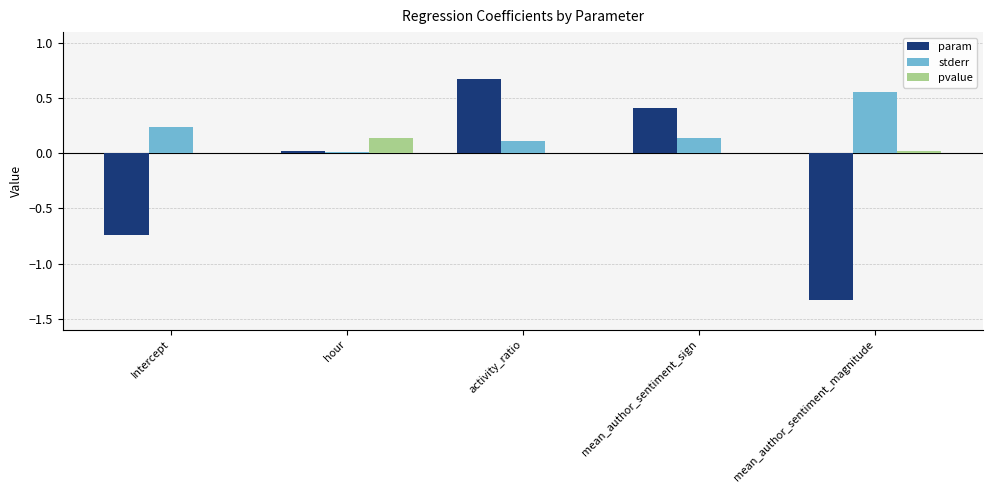

Is it true that pvalue equals 0.0 at hour?

False